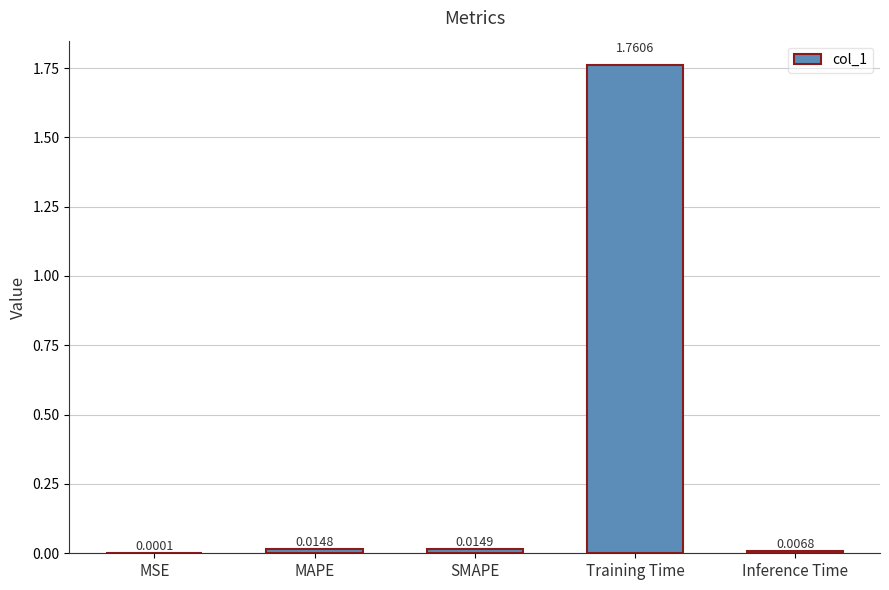

At which category does the chart reach its peak across all series?

Training Time